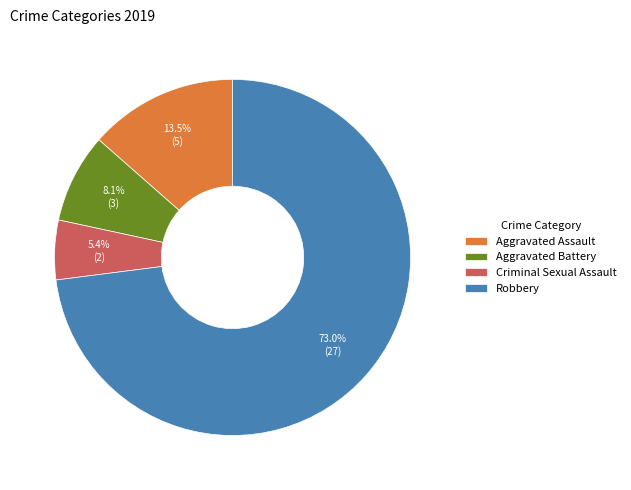

How much of the chart is everything except Aggravated Assault?

86.5%